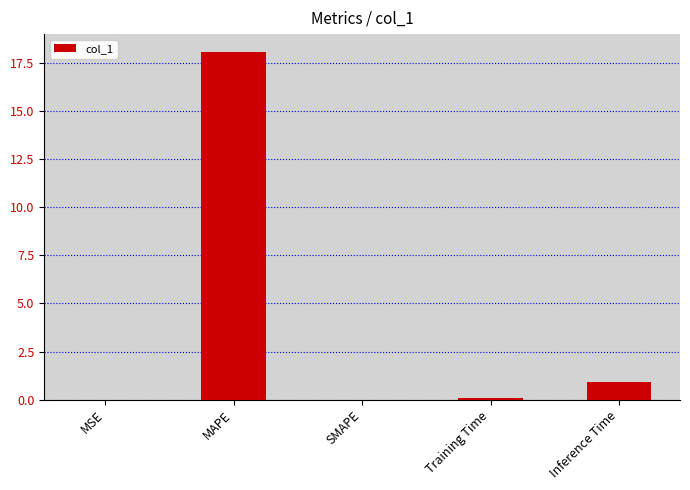

The value at SMAPE is -11.5. True or false?

False